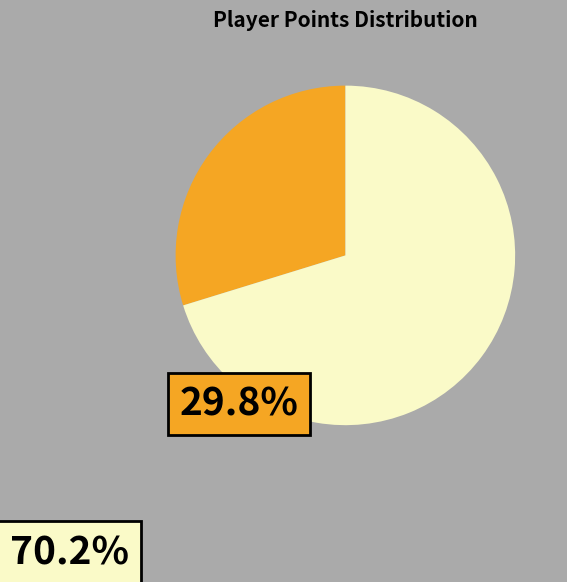

Is there a majority slice in this chart?

Yes